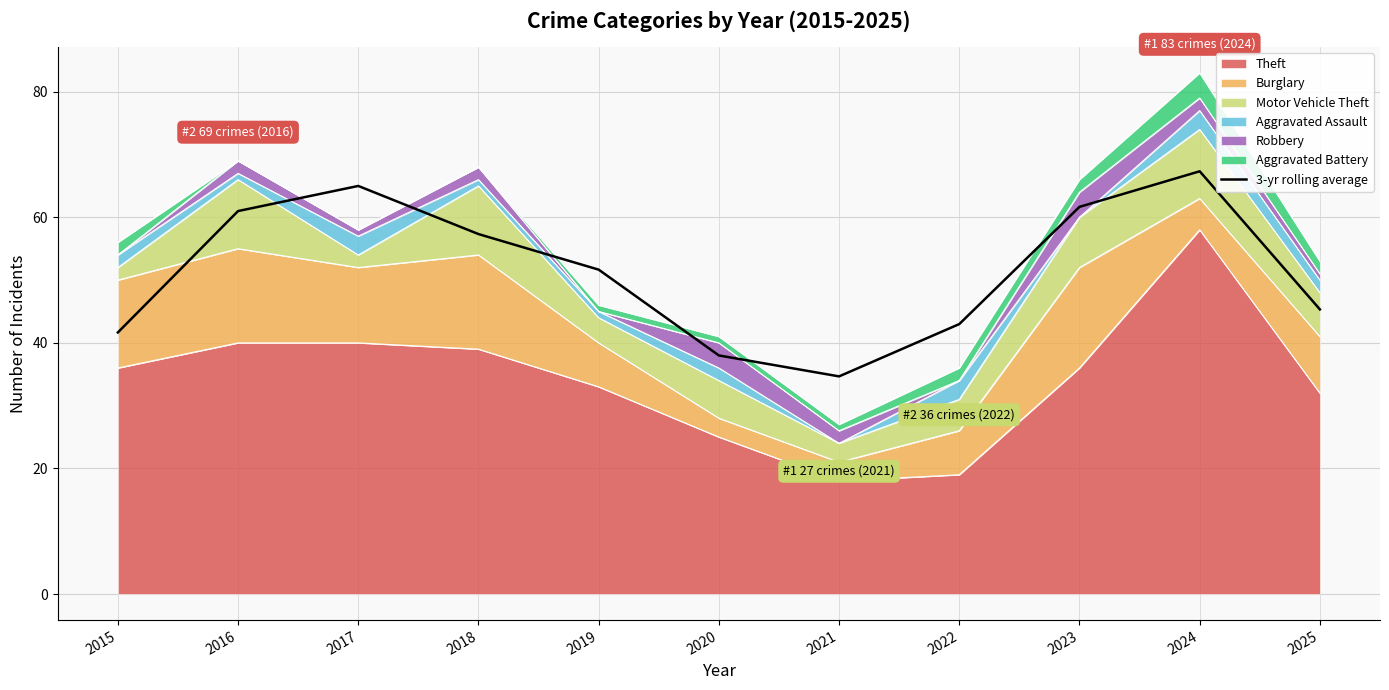

Reading right to left, extract all data points from this chart.

2025=45.3	2024=67.3	2023=61.7	2022=43.0	2021=34.7	2020=38.0	2019=51.7	2018=57.3	2017=65.0	2016=61.0	2015=41.7